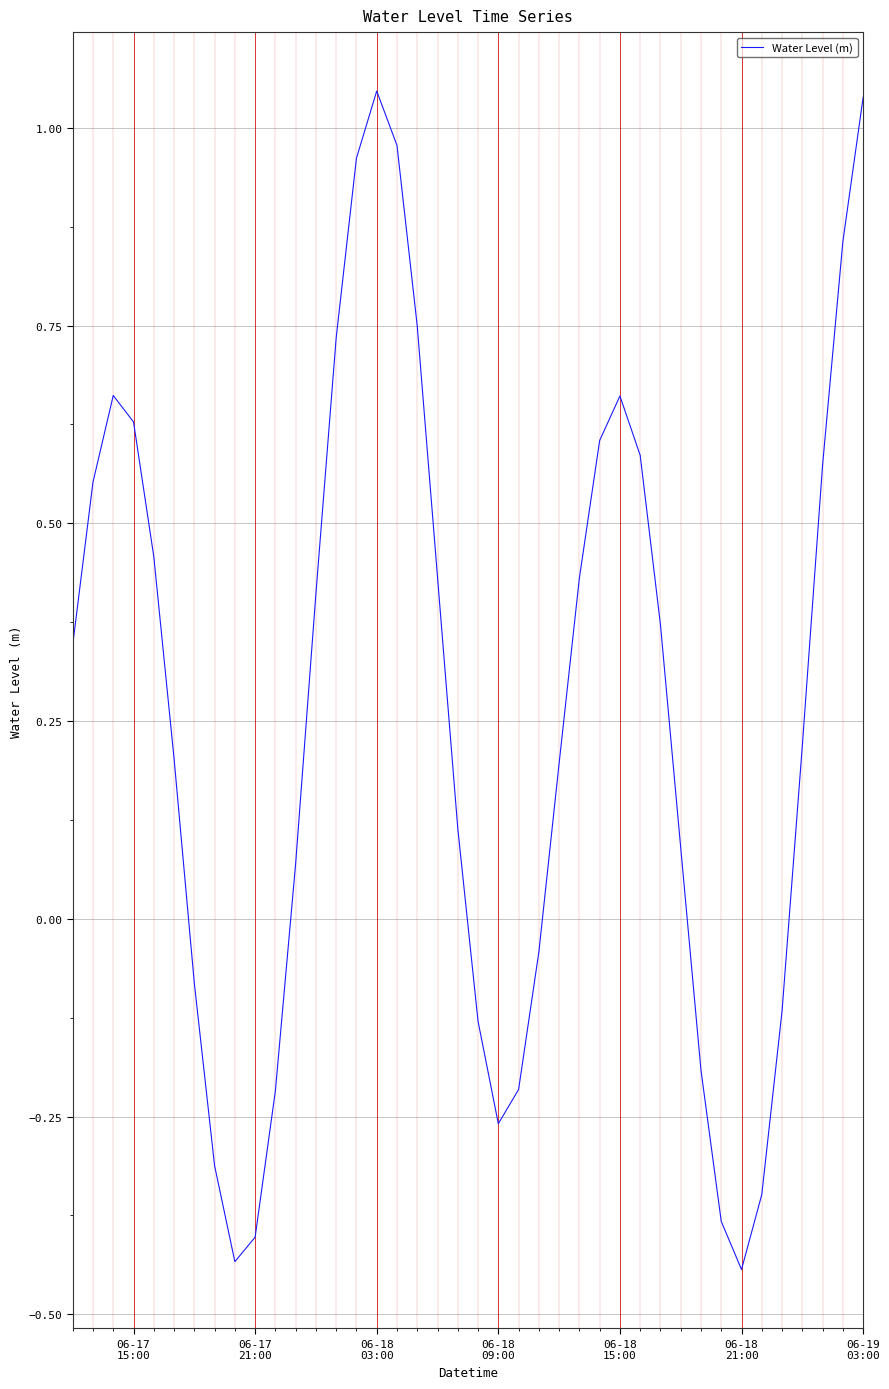

What is the difference between the maximum and minimum values?

1.5